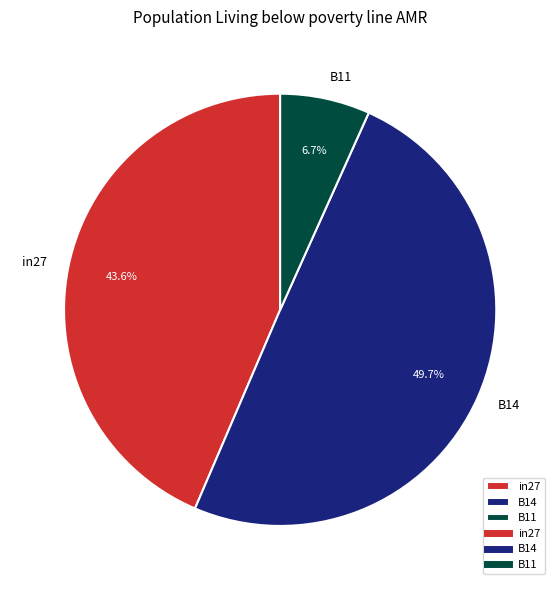

True or false: B11 accounts for 7% of the total.

True